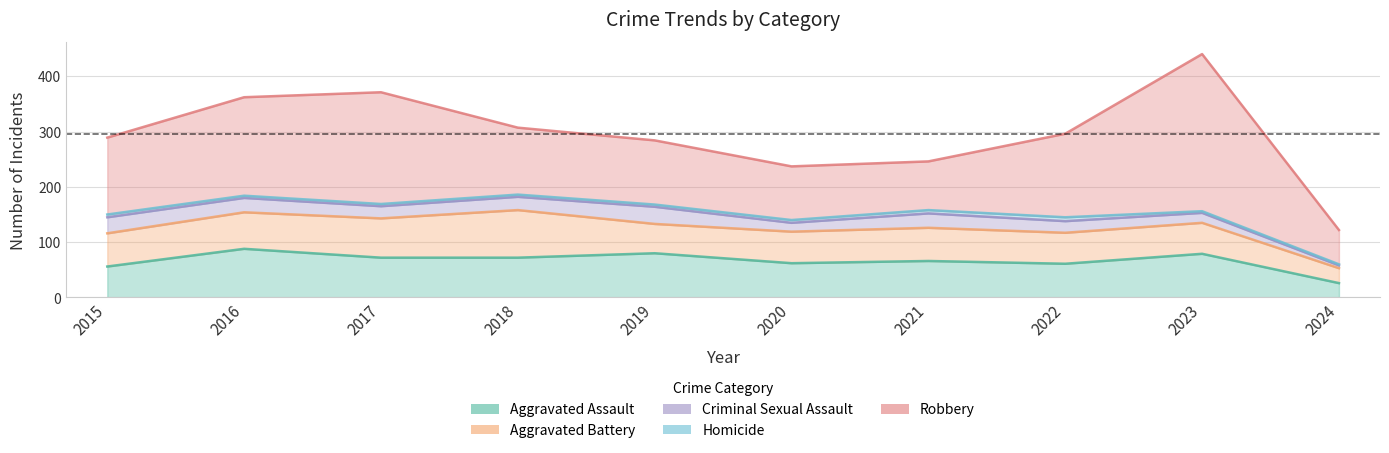

List the labels in order of Criminal Sexual Assault value, largest first.

2019, 2015, 2016, 2021, 2018, 2017, 2022, 2023, 2020, 2024